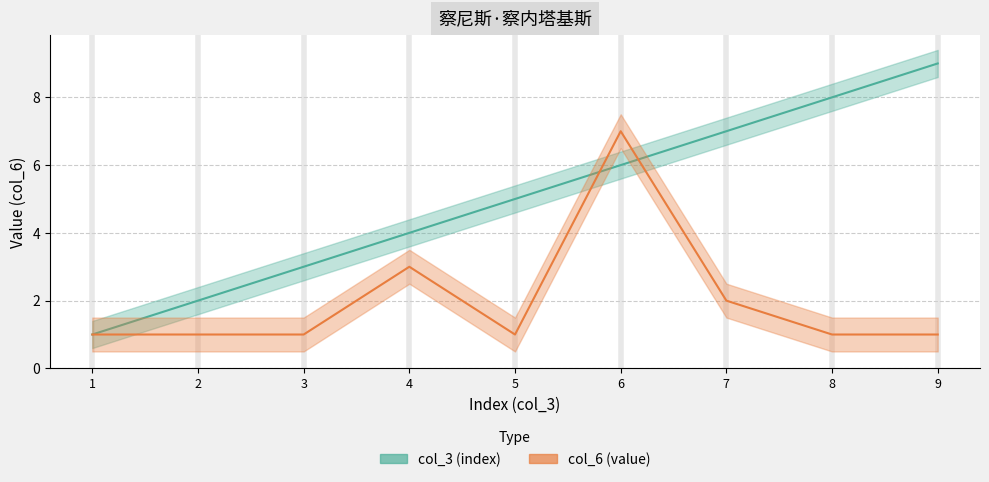

Reading left to right, list all the values displayed in this chart.

col_3 (index): 1=1	2=2	3=3	4=4	5=5	6=6	7=7	8=8	9=9
col_6 (value): 1=1	2=1	3=1	4=3	5=1	6=7	7=2	8=1	9=1